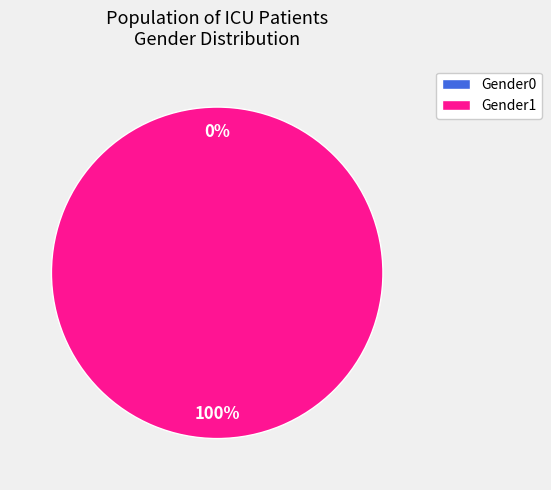

The Gender1 slice represents 93% of the pie. True or false?

False